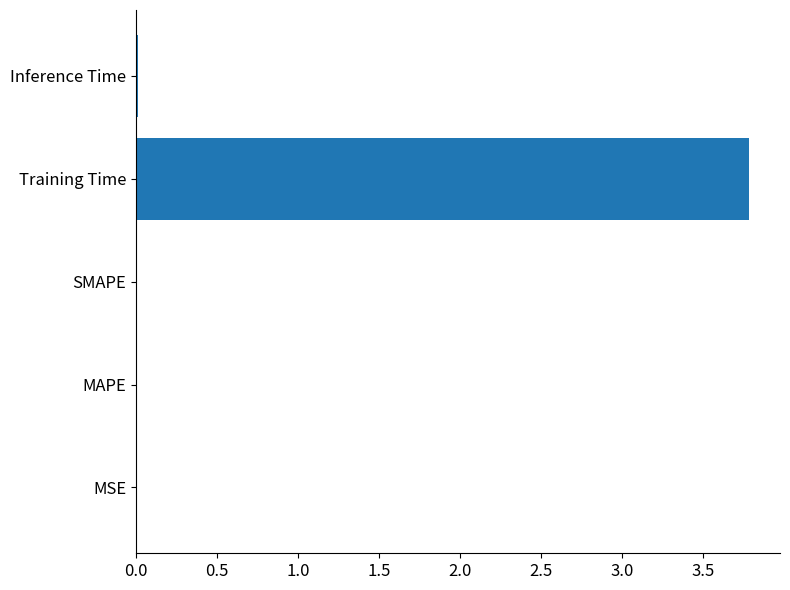

How many distinct data groups are displayed?

1